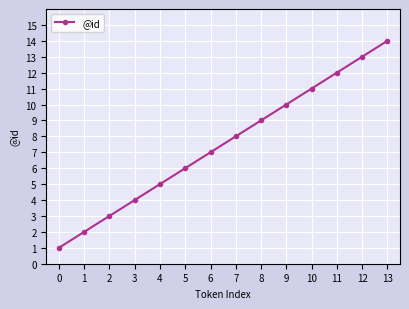

Is it true that the value at 7 is 8?

True